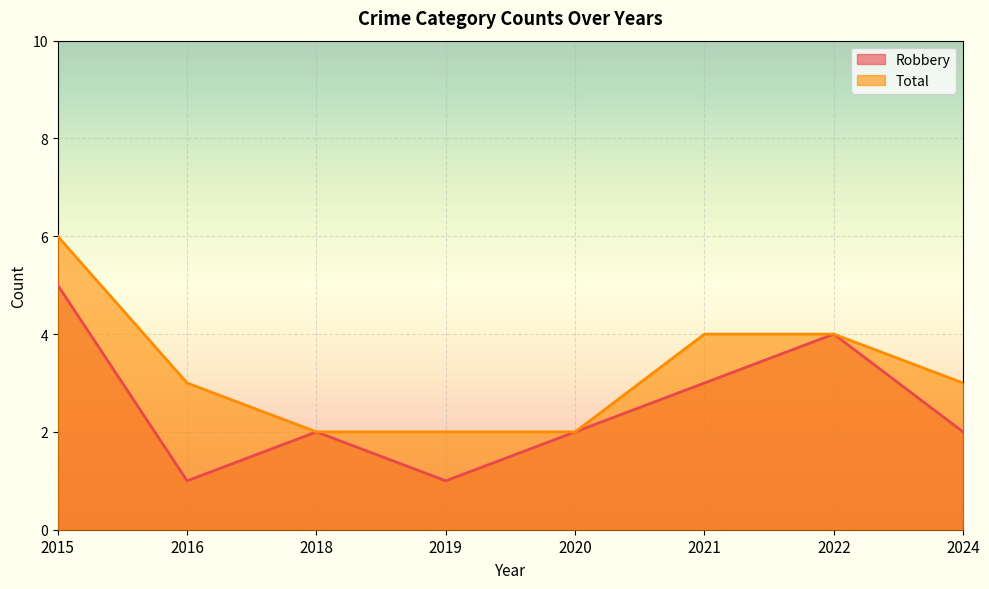

The value of Robbery at 2015 is 7. True or false?

False